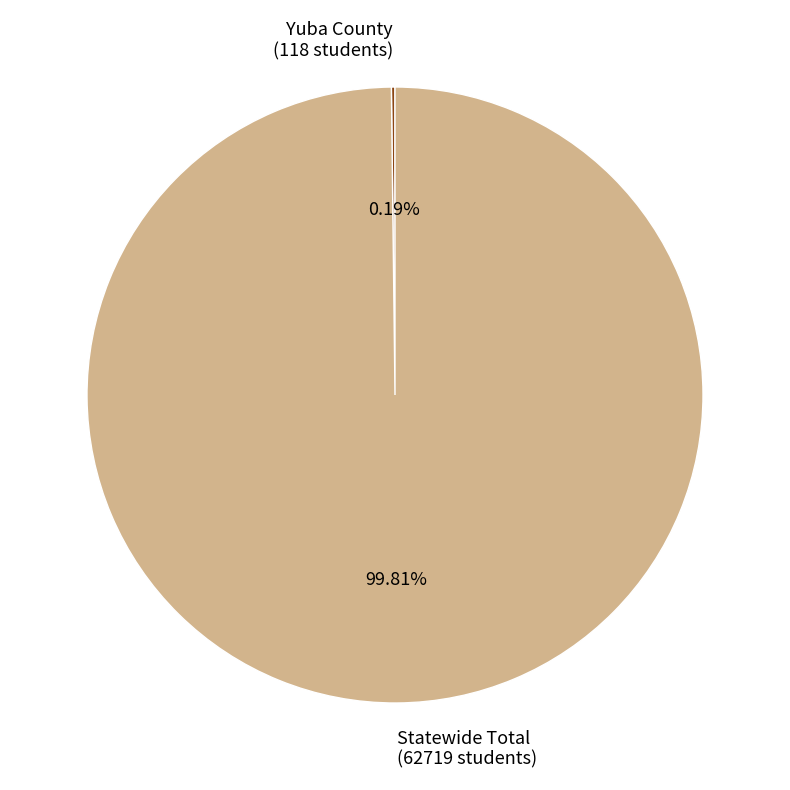

Is there any slice that represents more than half of the pie?

Yes